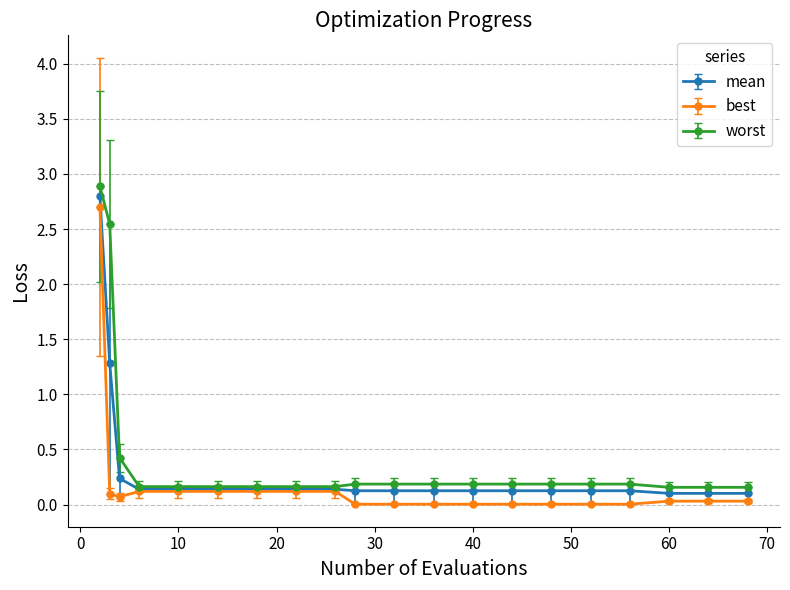

List the series in order of their peak value, lowest first.

best, mean, worst